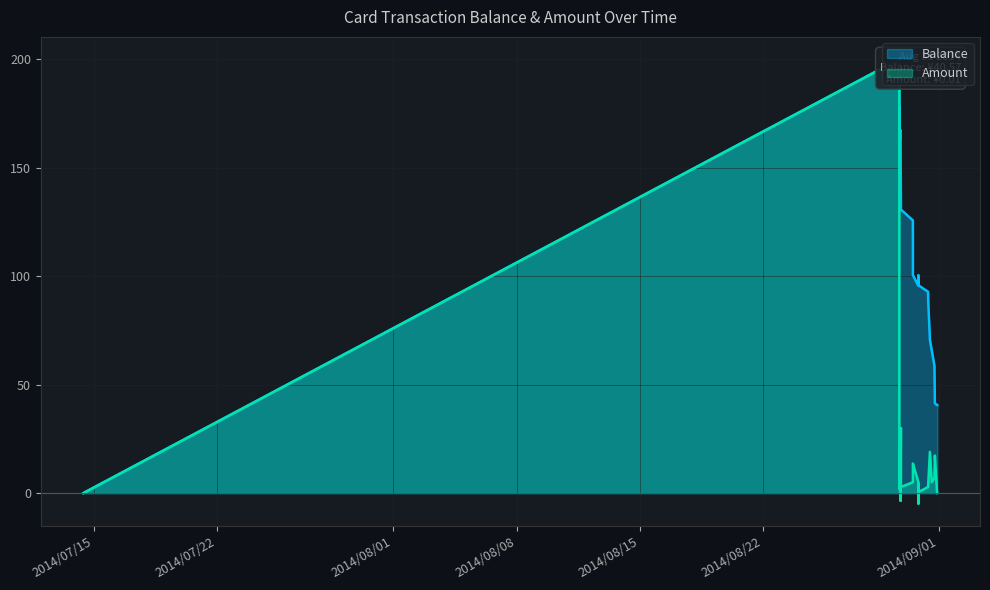

True or false: Amount and Balance cross at least once.

False